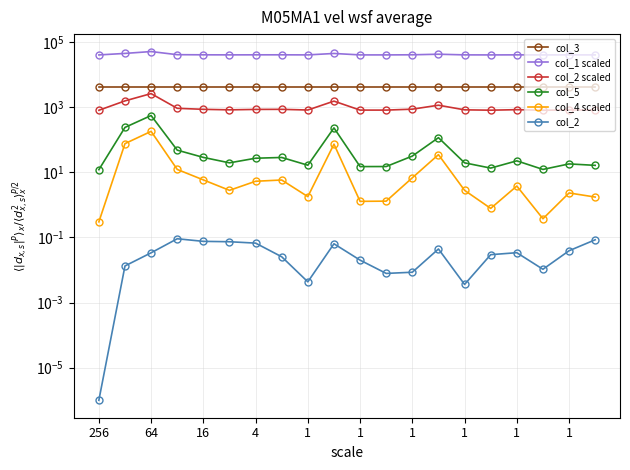

Between 14 and 1, which is larger?

14